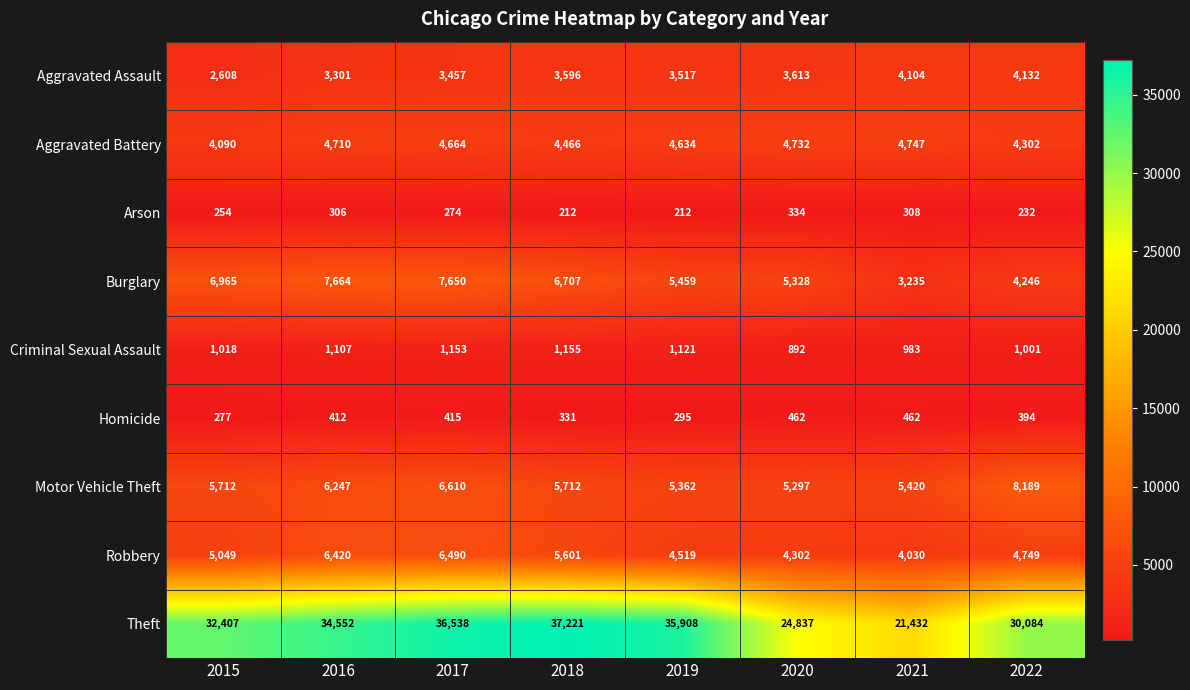

What is the greatest value displayed?

37221